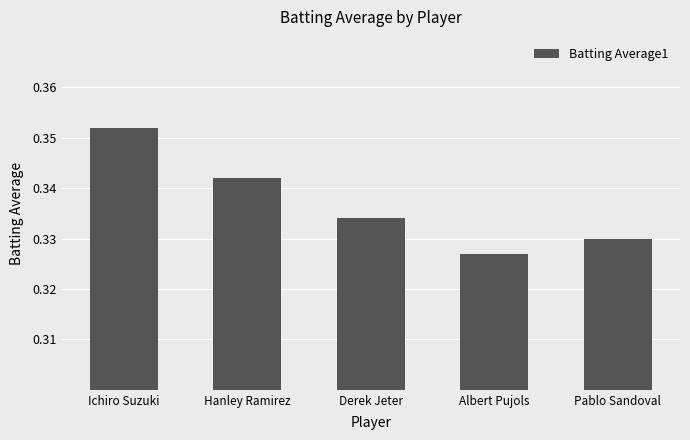

Which label corresponds to the smallest value in the chart?

Albert Pujols